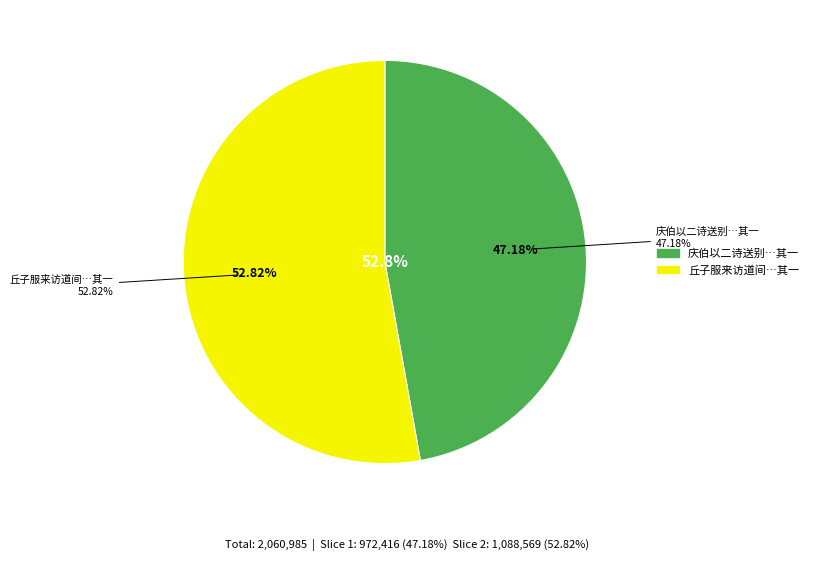

Combined, do 庆伯以二诗送别已而又辱同广声追送庆伯复有所赋并次韵为答三首 其一 and 丘子服来访道间得古梅折以为赠刘叔通江文卿俱来各有佳句因各次韵为答三首 其一 account for over 50%?

Yes